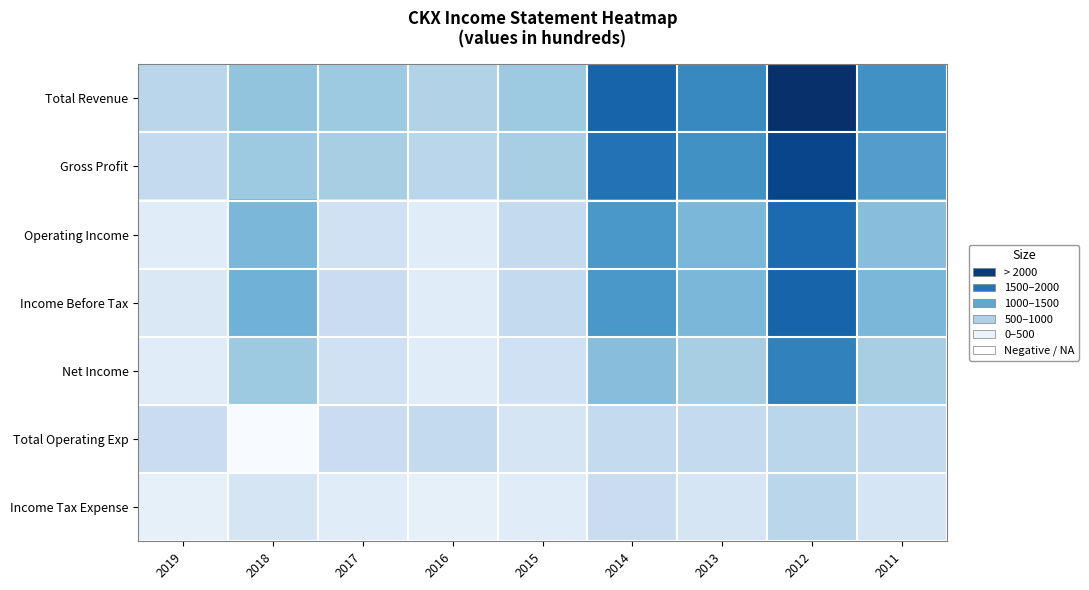

Reading right to left, transcribe all the data shown in this chart.

Total Revenue: 2011=2000	2012=3300	2013=2100	2014=2600	2015=1100	2016=900	2017=1100	2018=1200	2019=800
Gross Profit: 2011=1800	2012=3000	2013=2000	2014=2400	2015=1000	2016=800	2017=1000	2018=1100	2019=700
Operating Income: 2011=1300	2012=2500	2013=1400	2014=1900	2015=700	2016=200	2017=500	2018=1400	2019=200
Income Before Tax: 2011=1400	2012=2600	2013=1400	2014=1900	2015=700	2016=200	2017=600	2018=1500	2019=300
Net Income: 2011=1000	2012=2200	2013=1000	2014=1300	2015=500	2016=200	2017=500	2018=1100	2019=200
Total Operating Exp: 2011=700	2012=800	2013=700	2014=700	2015=400	2016=700	2017=600	2018=-200	2019=600
Income Tax Expense: 2011=400	2012=800	2013=400	2014=600	2015=200	2016=100	2017=200	2018=400	2019=100